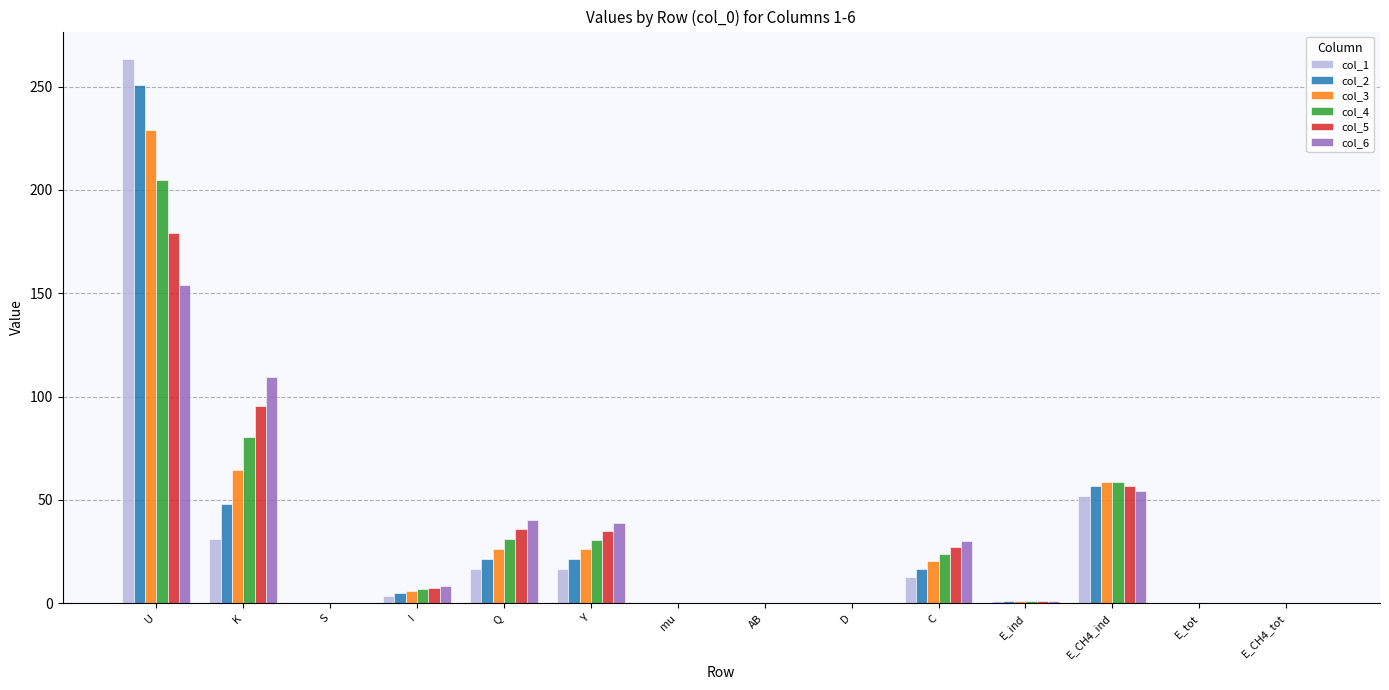

At which category does the chart reach its peak across all series?

U